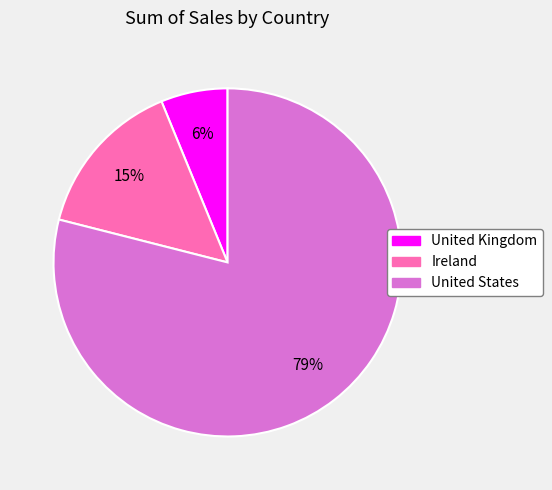

To the nearest percent, what is the difference between the largest and smallest slice percentages?

73%